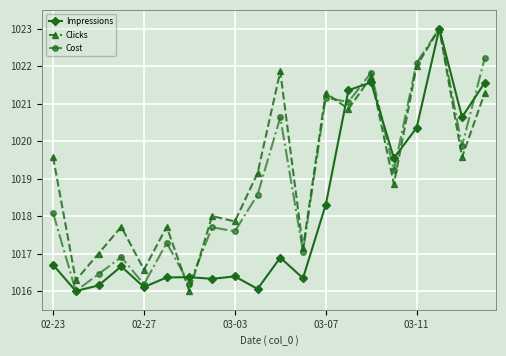

What is the value of the Impressions point at the 1st from the left?

1016.7